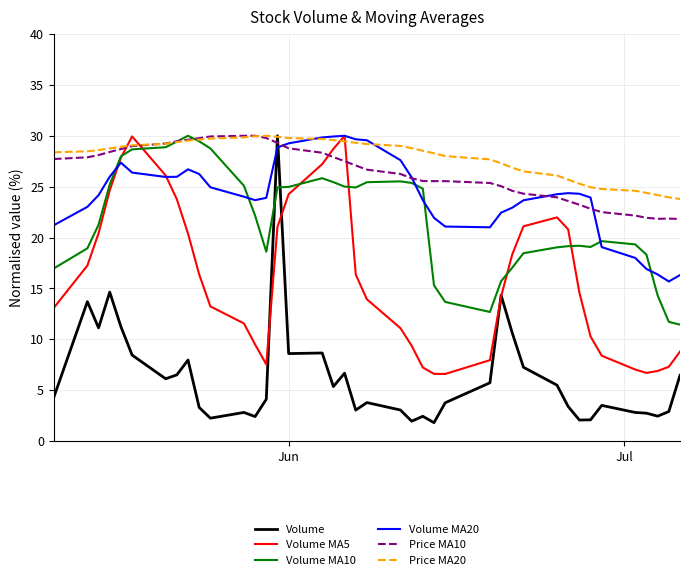

True or false: Volume MA5 has more than 2 points higher than both neighbors.

True